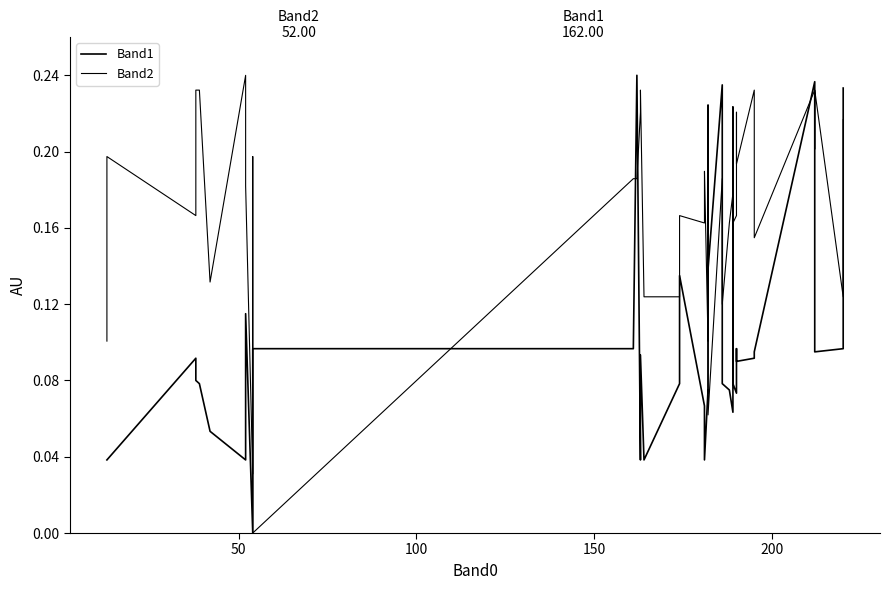

How many times do Band1 and Band2 cross each other?

11